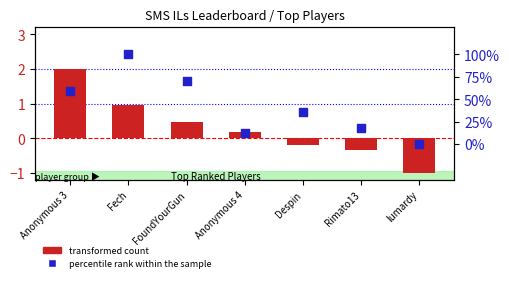

Which series contains the highest Y value?

percentile rank within the sample